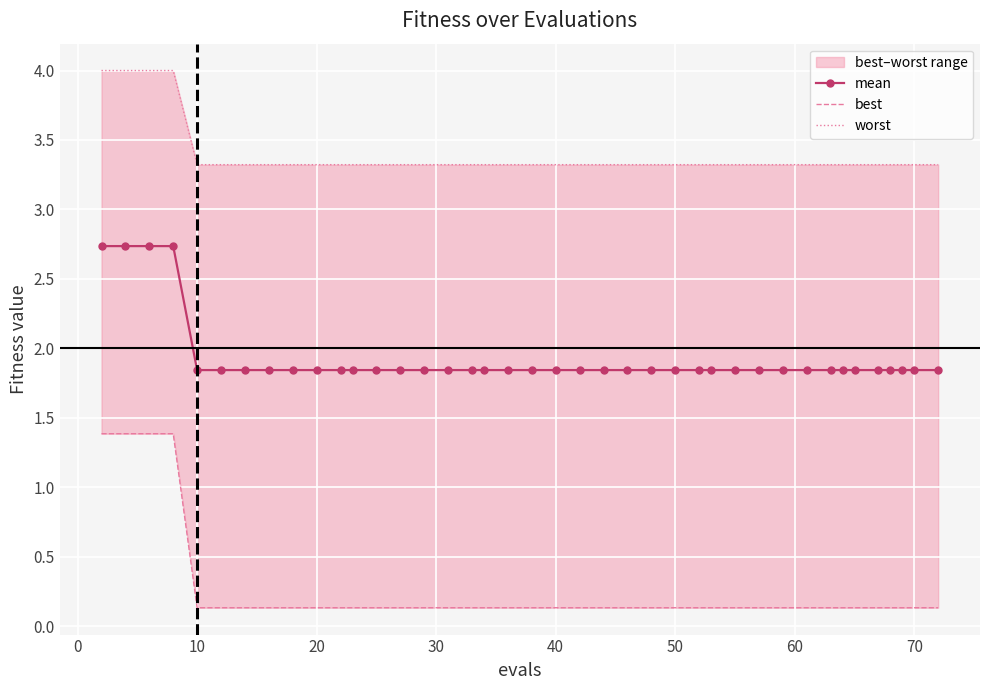

Rank the series at 0 from lowest to highest value.

best, mean, worst